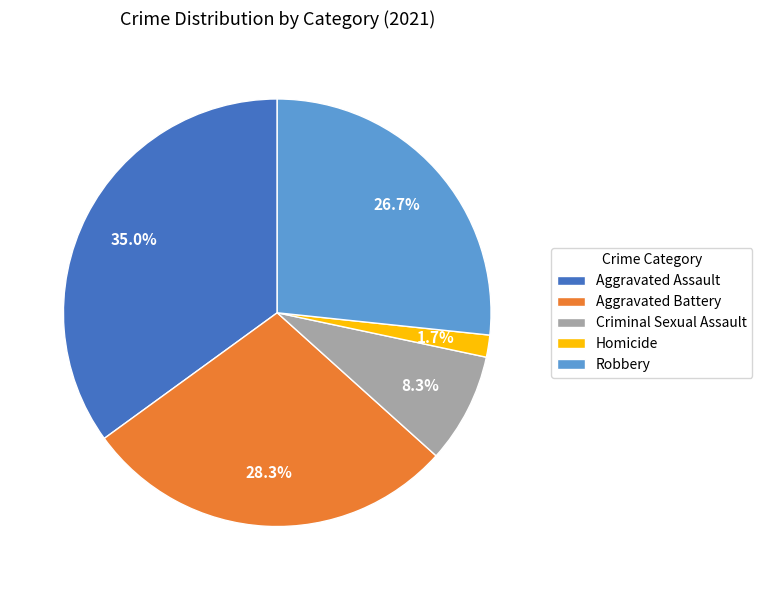

How many segments does this pie chart have?

5